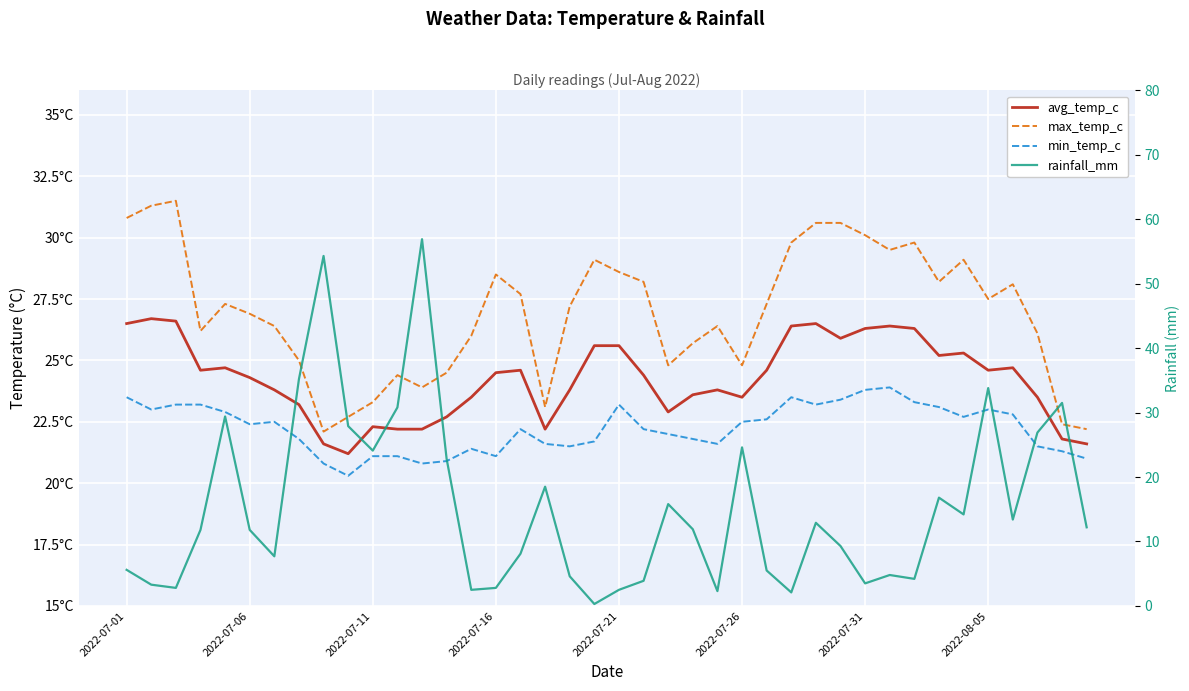

True or false: rainfall_mm has a value of 9.3 at 29.

True